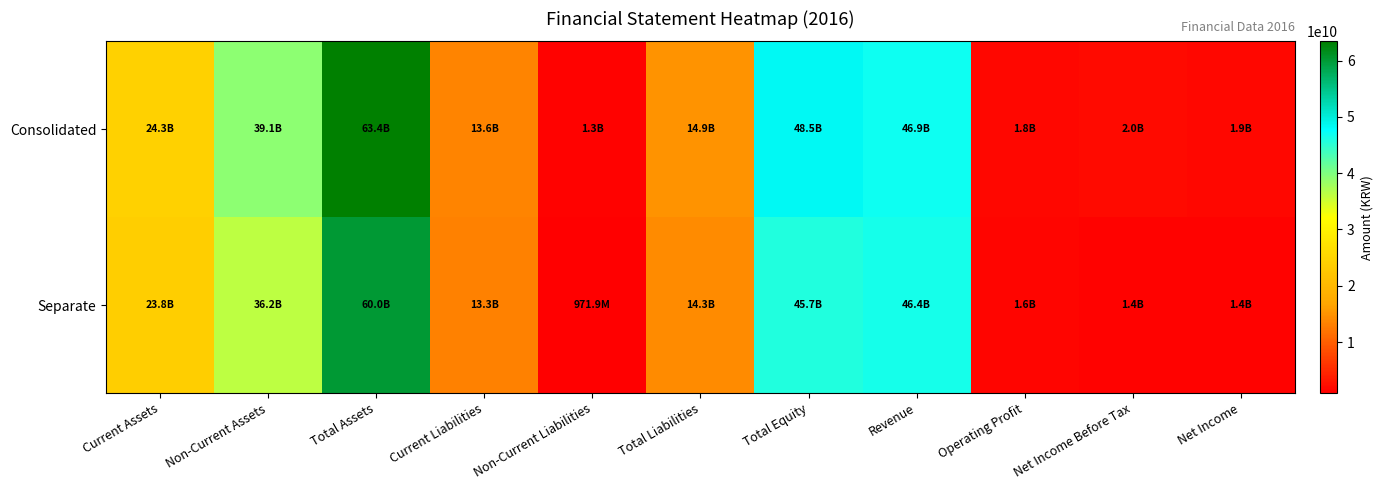

How many categories are shown in the chart?

11